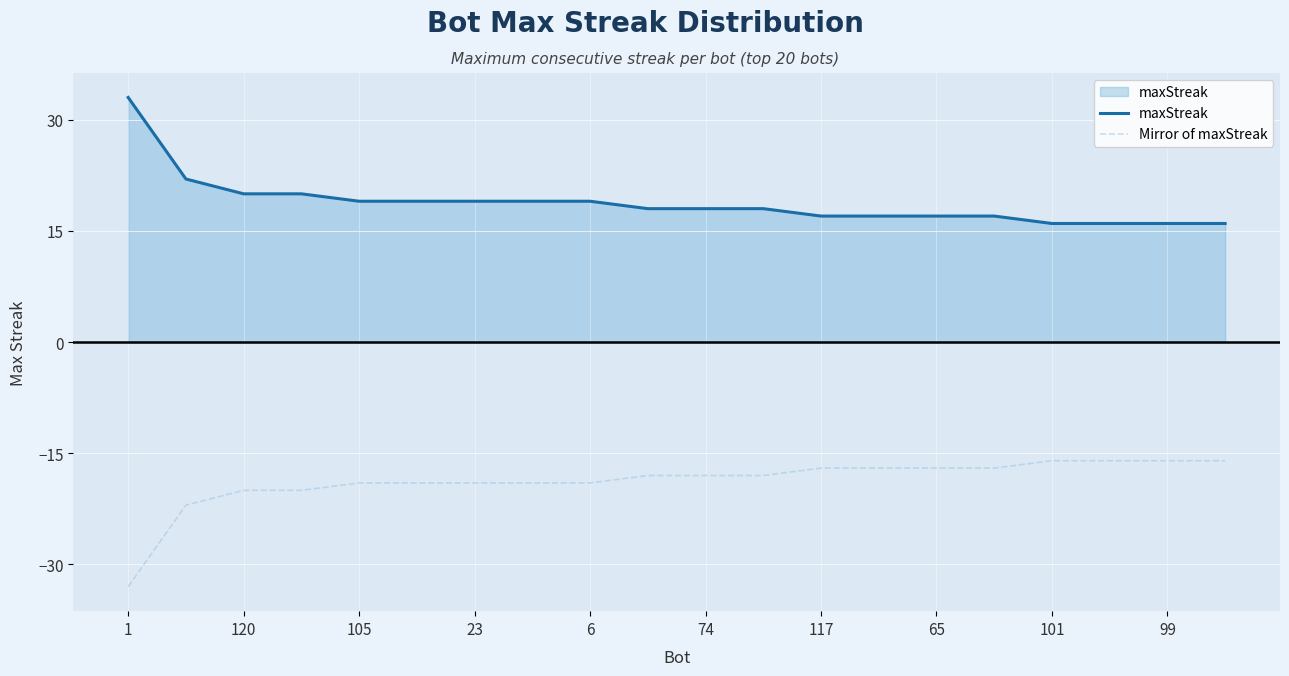

What is the sum of all Mirror of maxStreak values?

-376